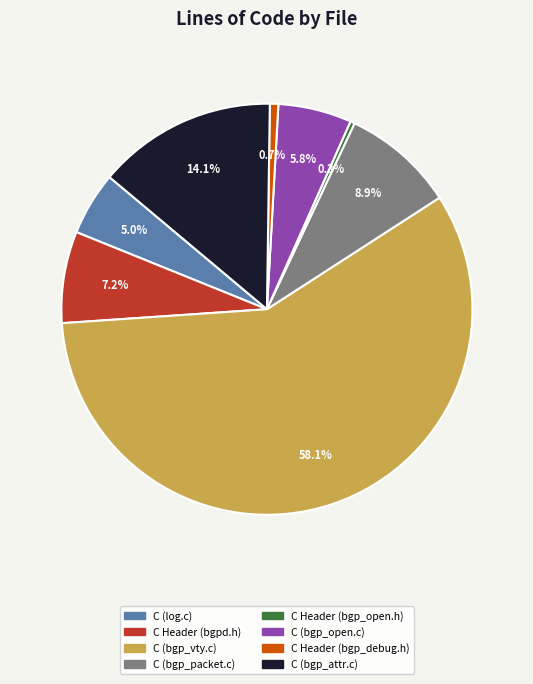

Combined, what portion of the pie is C Header (bgpd.h) and C (bgp_packet.c)?

16.1%